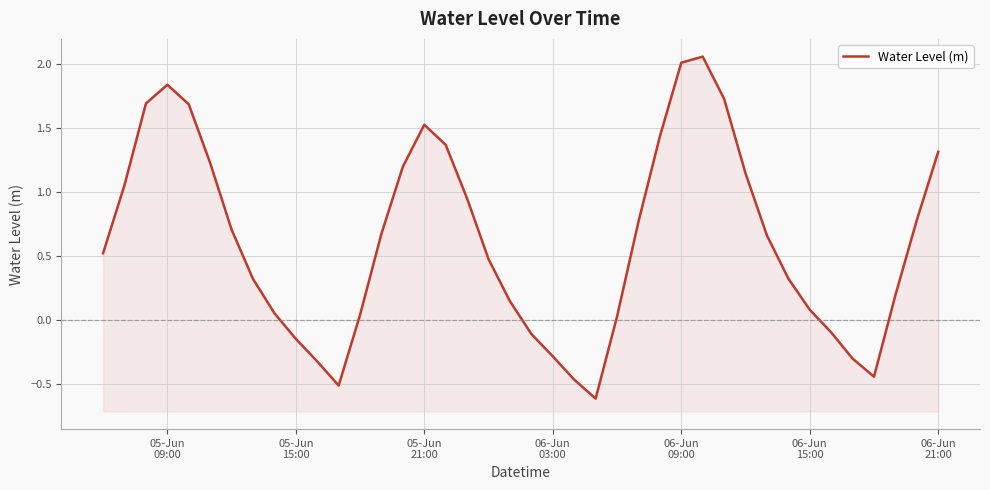

The value at 32 is 0.4. True or false?

False